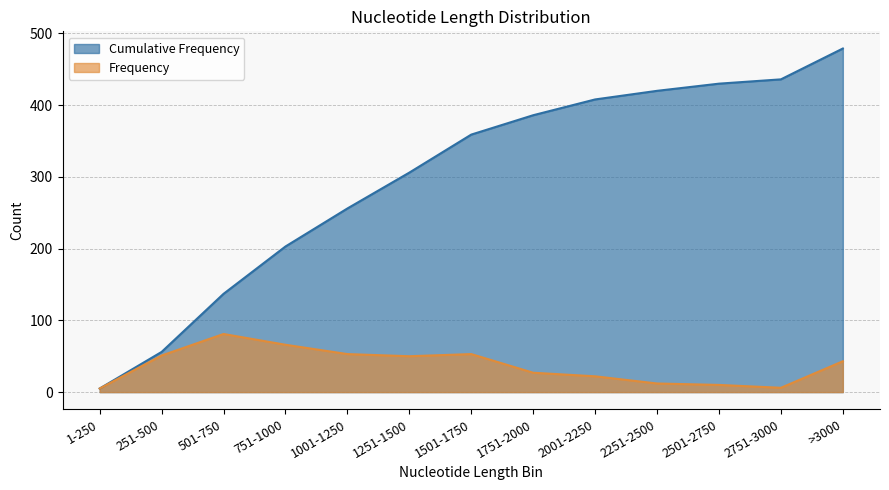

What is the label of the 10th point from the right?

751-1000